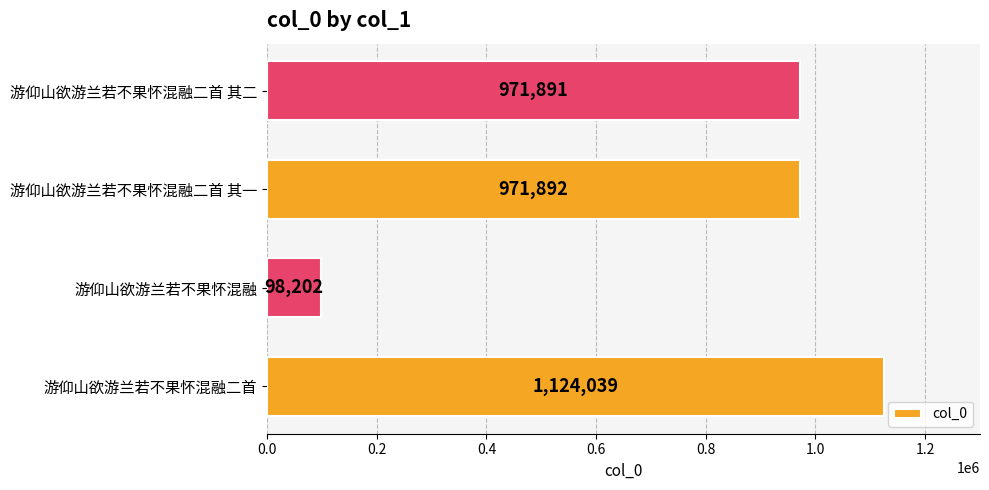

Rank the categories by value from lowest to highest.

游仰山欲游兰若不果怀混融, 游仰山欲游兰若不果怀混融二首 其二, 游仰山欲游兰若不果怀混融二首 其一, 游仰山欲游兰若不果怀混融二首